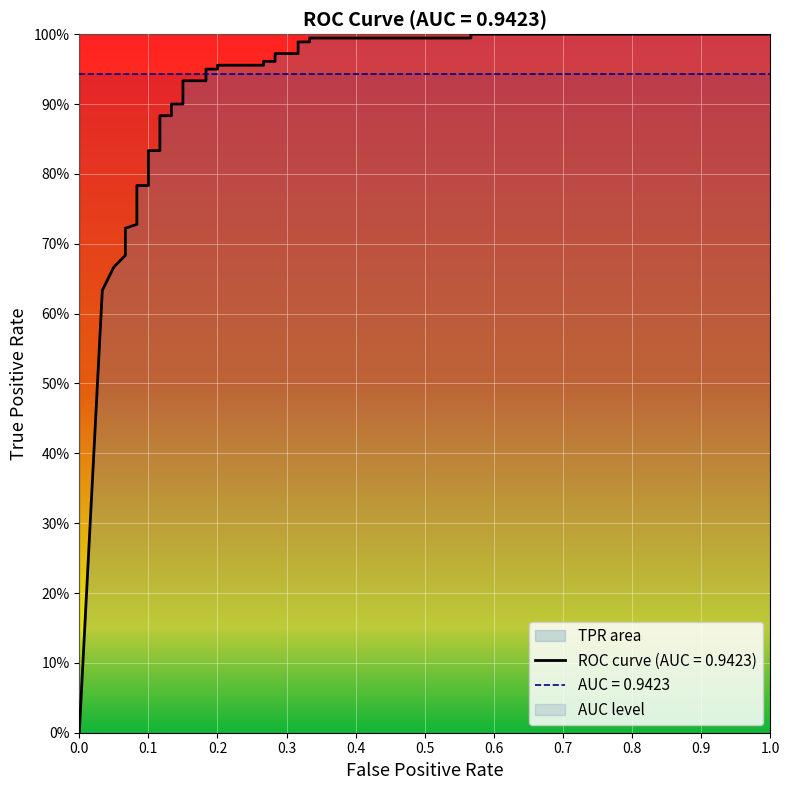

Reading left to right, list all the values displayed in this chart.

0.0	0.6	0.7	0.7	0.7	0.7	0.7	0.7	0.7	0.8	0.8	0.8	0.8	0.9	0.9	0.9	0.9	0.9	0.9	0.9	0.9	1.0	1.0	1.0	1.0	1.0	1.0	1.0	1.0	1.0	1.0	1.0	1.0